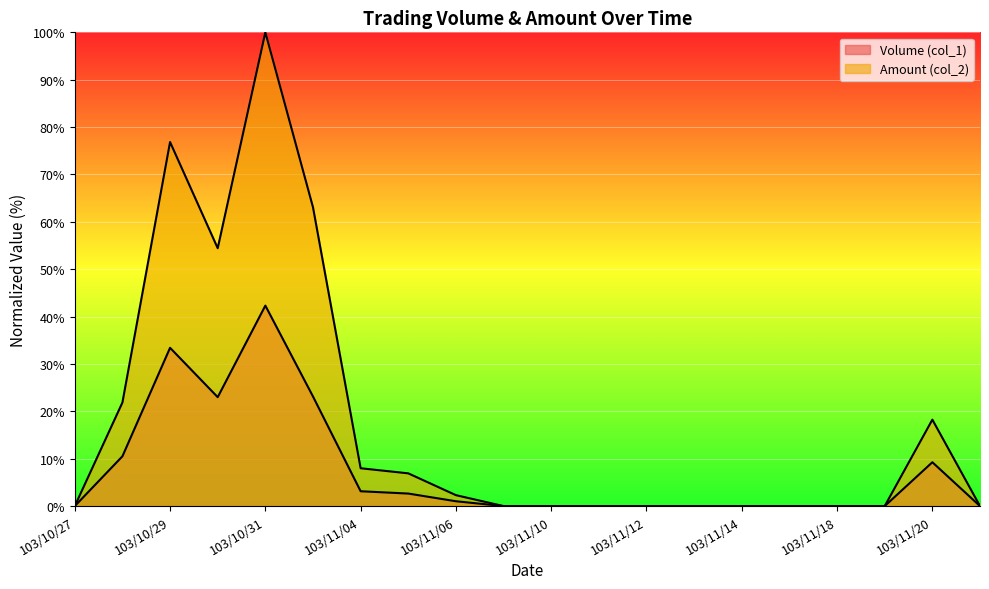

Which series changed the most between 103/10/28 and 103/11/07?

Amount (col_2)